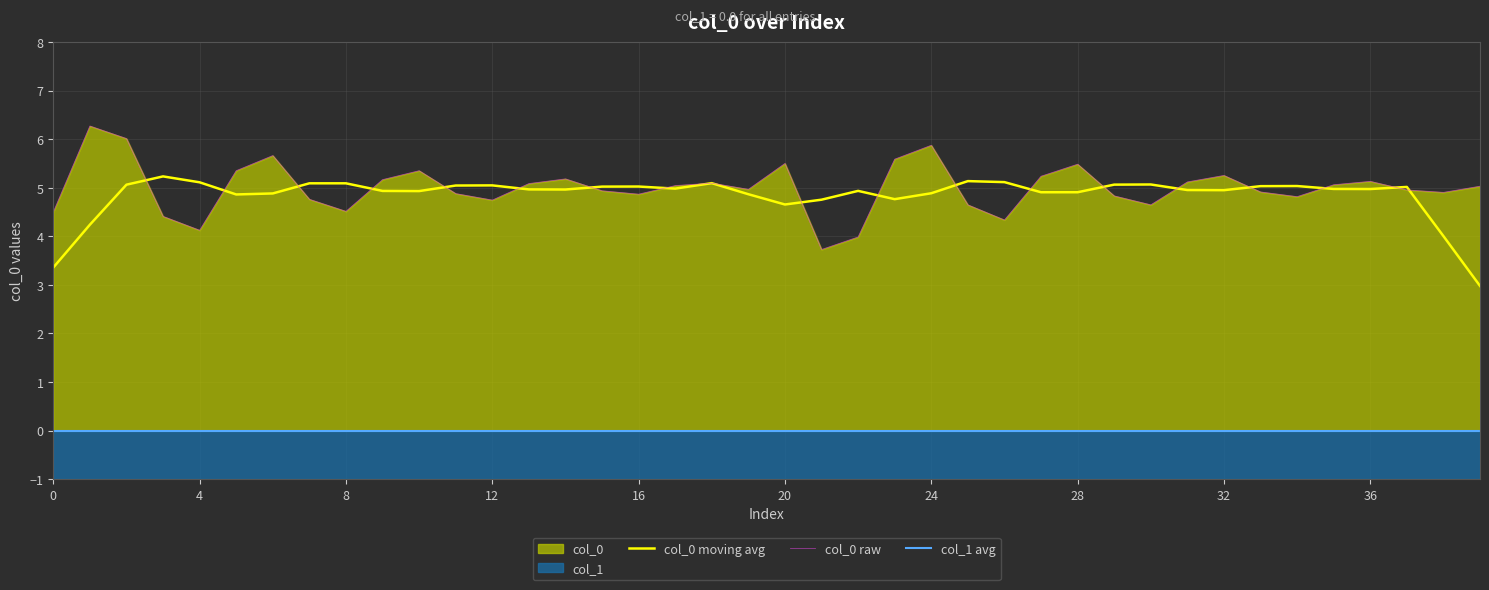

How many lines are shown in the chart?

3